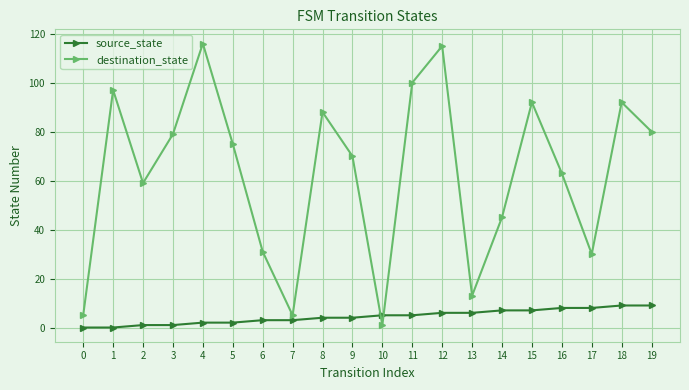

What is the sum of all source_state values?

90